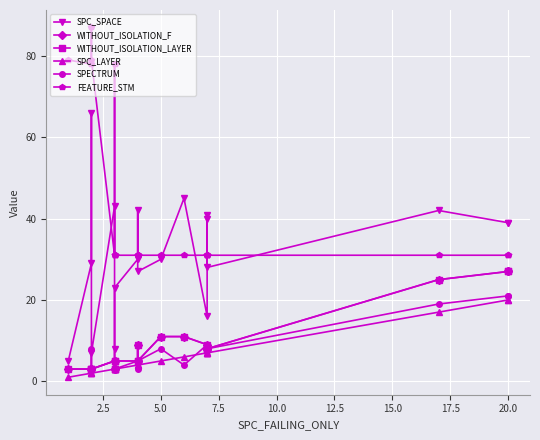

What is the maximum value for SPC_SPACE?

66